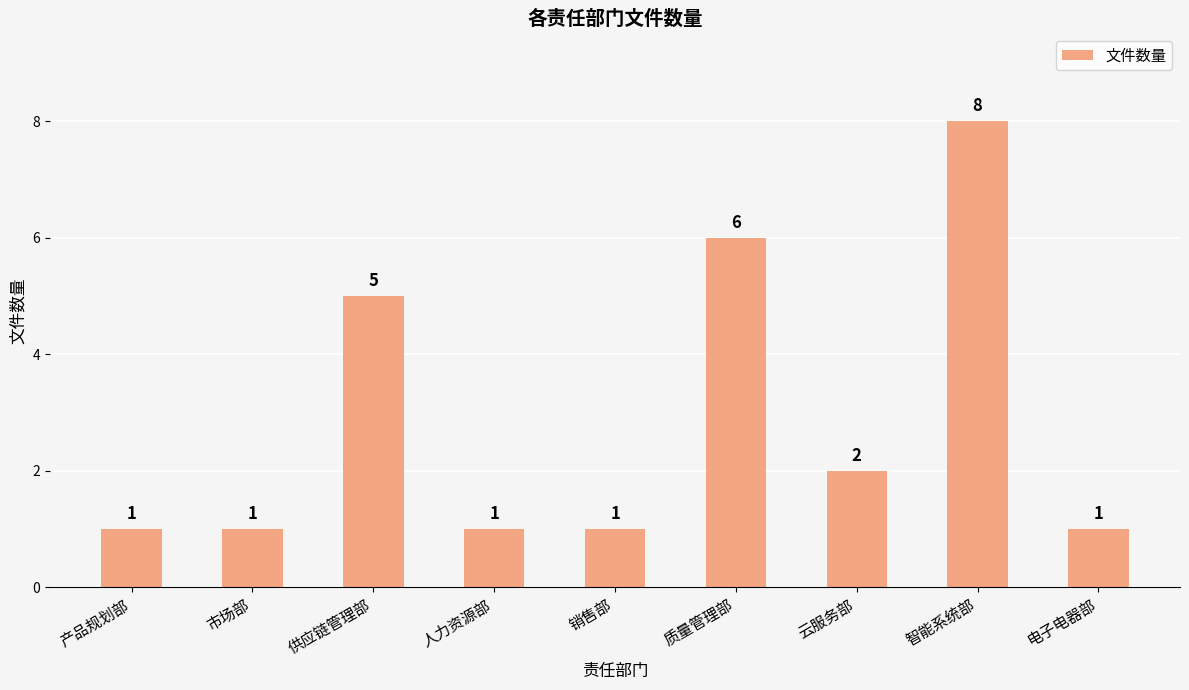

At which label is the value closest to 4?

供应链管理部